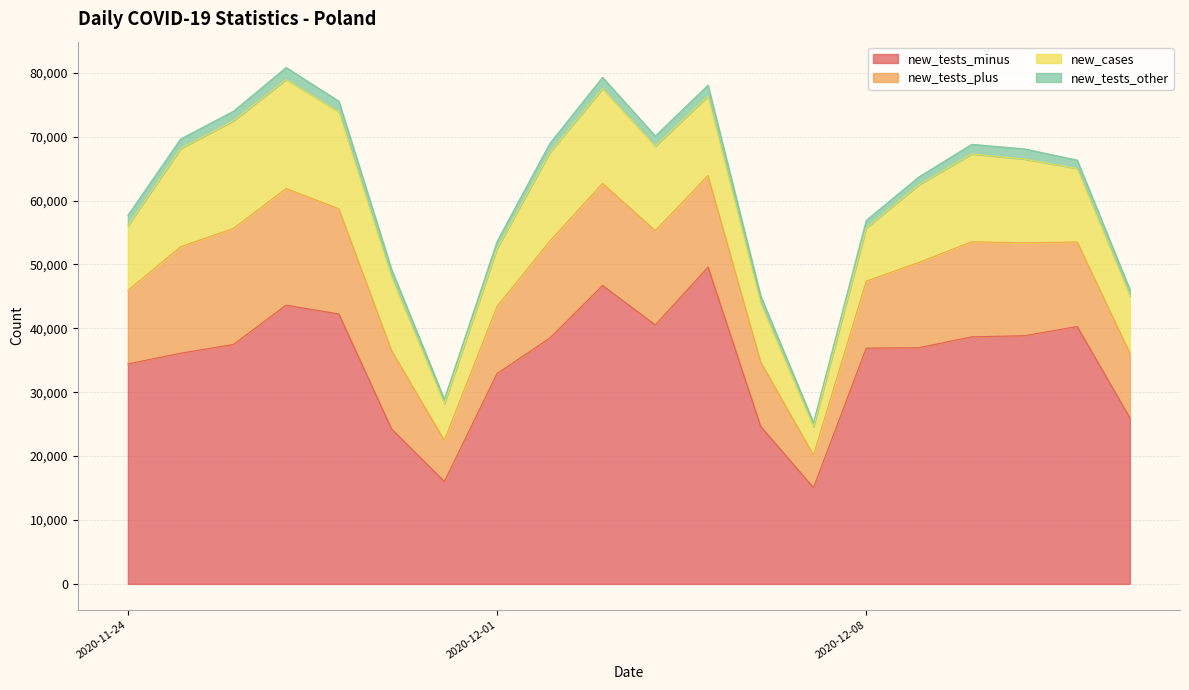

At which category does new_tests_minus reach its first local valley?

2020-11-30